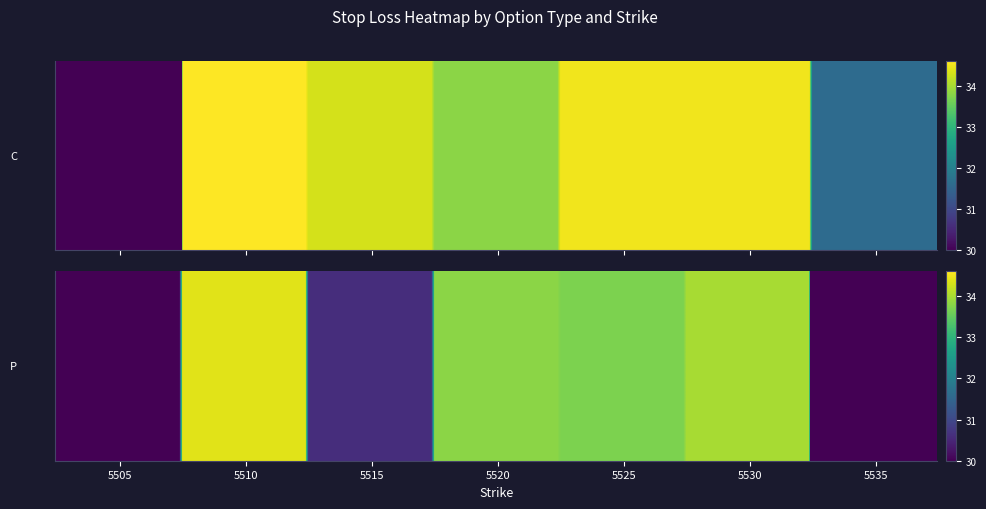

At how many categories does at least one series exceed 29?

7